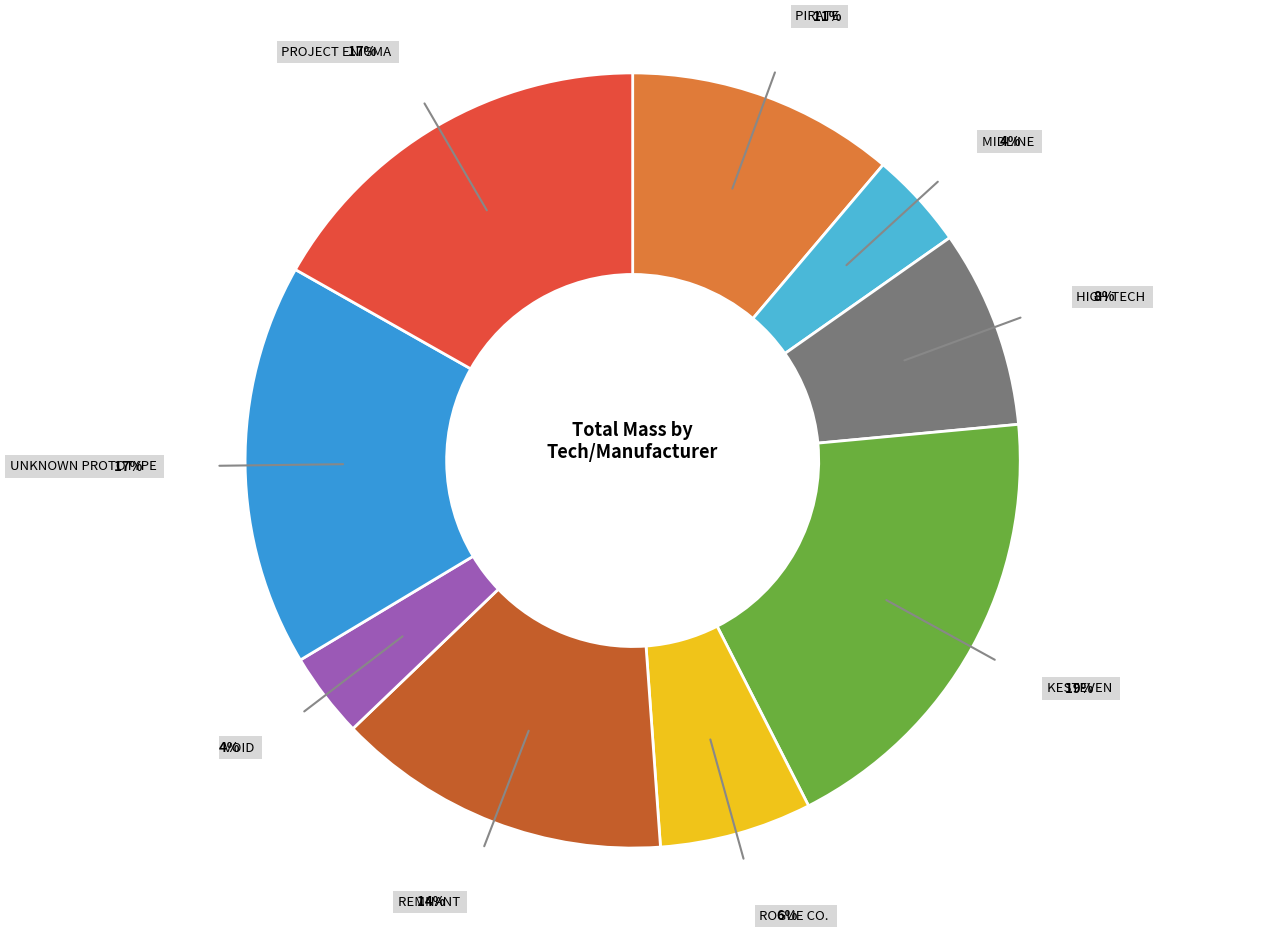

How many segments does this pie chart have?

9